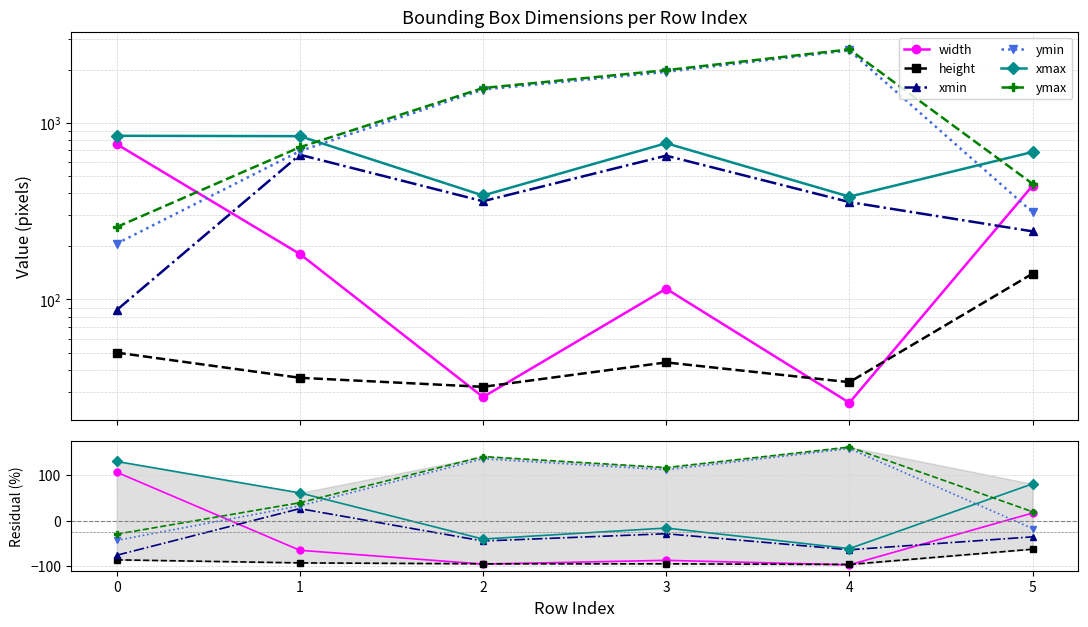

Reading left to right, what are all the values shown in this chart?

width: 106.4	-65.4	-95.7	-87.5	-97.4	16.5
height: -86.4	-93.1	-95.1	-95.2	-96.6	-63.0
xmin: -76.3	26.2	-45.0	-29.0	-64.3	-35.8
ymin: -43.6	32.3	135.8	111.7	158.2	-17.6
xmax: 130.0	60.8	-40.7	-16.5	-61.7	80.6
ymax: -30.0	39.2	140.7	116.5	161.7	19.4